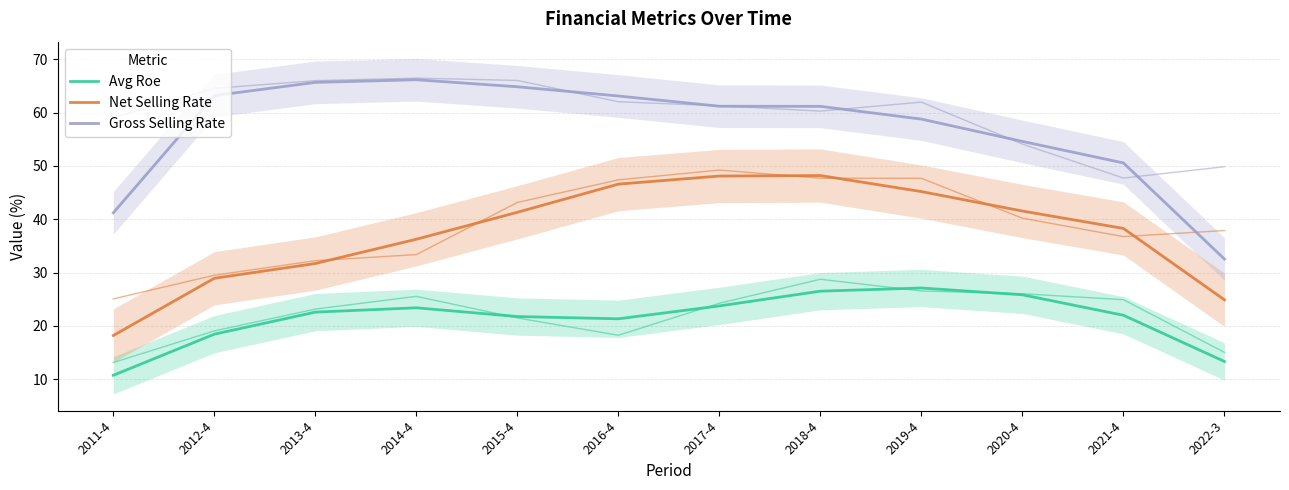

Does the chart display data point markers on the line(s)?

No